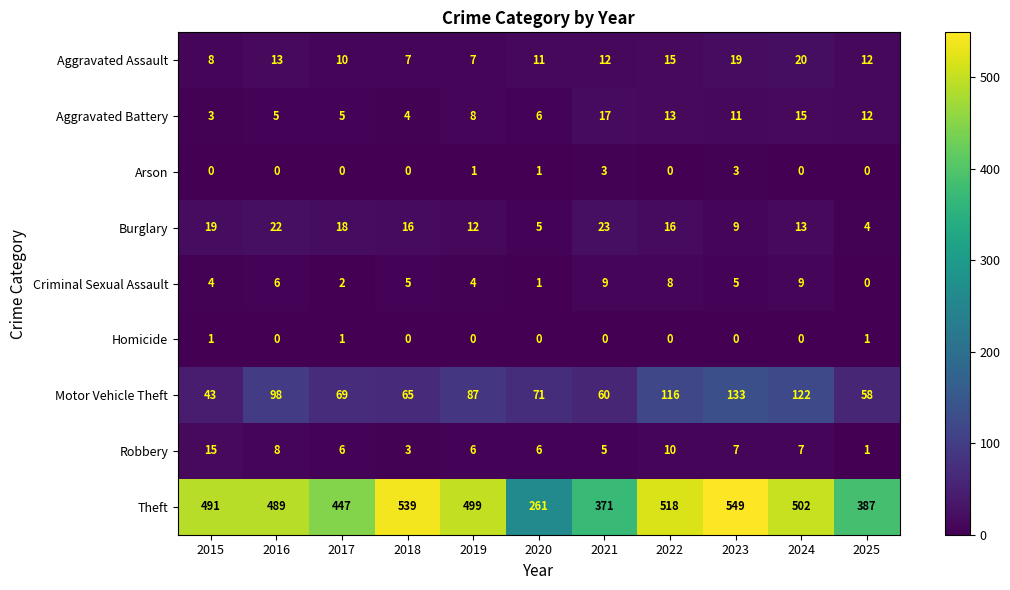

Which series has the widest spread of values?

Theft